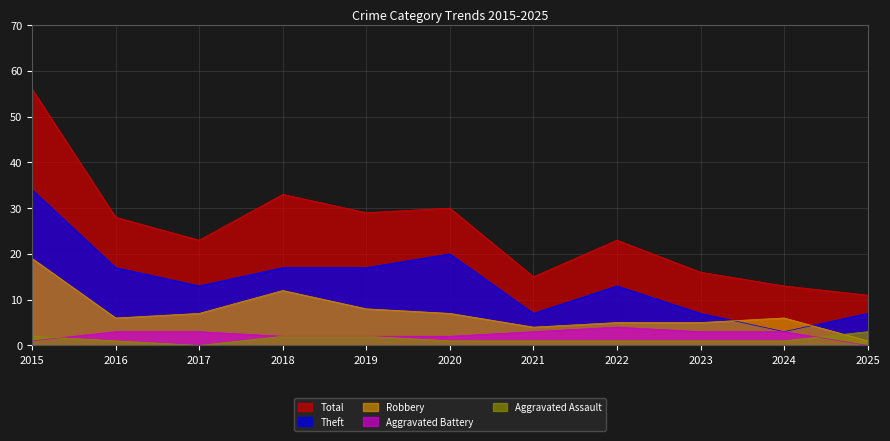

Reading left to right, what are all the values shown in this chart?

Aggravated Assault: 2	1	0	2	2	1	1	1	1	1	3
Aggravated Battery: 1	3	3	2	2	2	3	4	3	3	0
Robbery: 19	6	7	12	8	7	4	5	5	6	1
Theft: 34	17	13	17	17	20	7	13	7	3	7
Total: 56	28	23	33	29	30	15	23	16	13	11